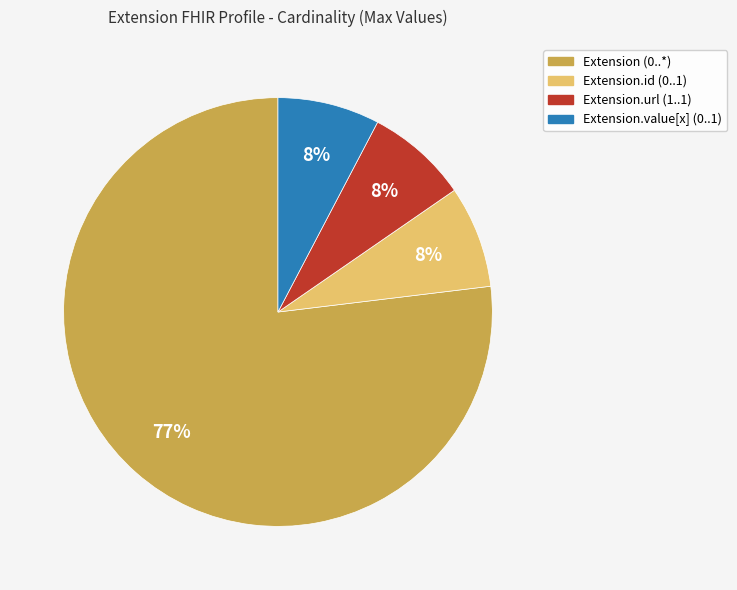

How many slices are in this pie chart?

4